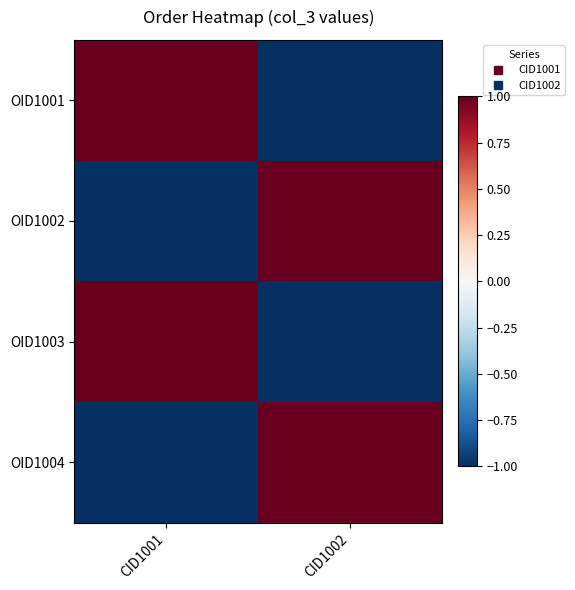

What is the difference between the highest and lowest values at CID1001?

2